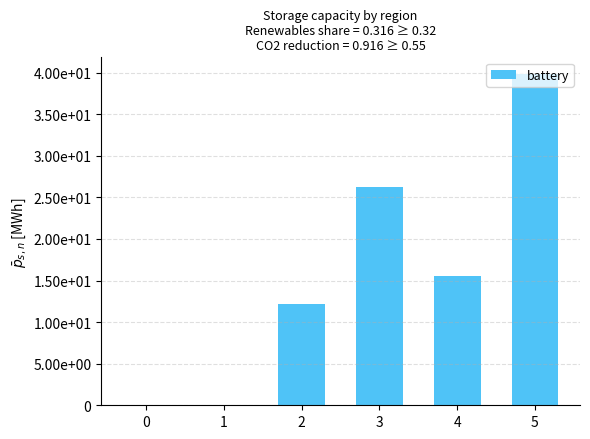

Are the bars horizontal?

No